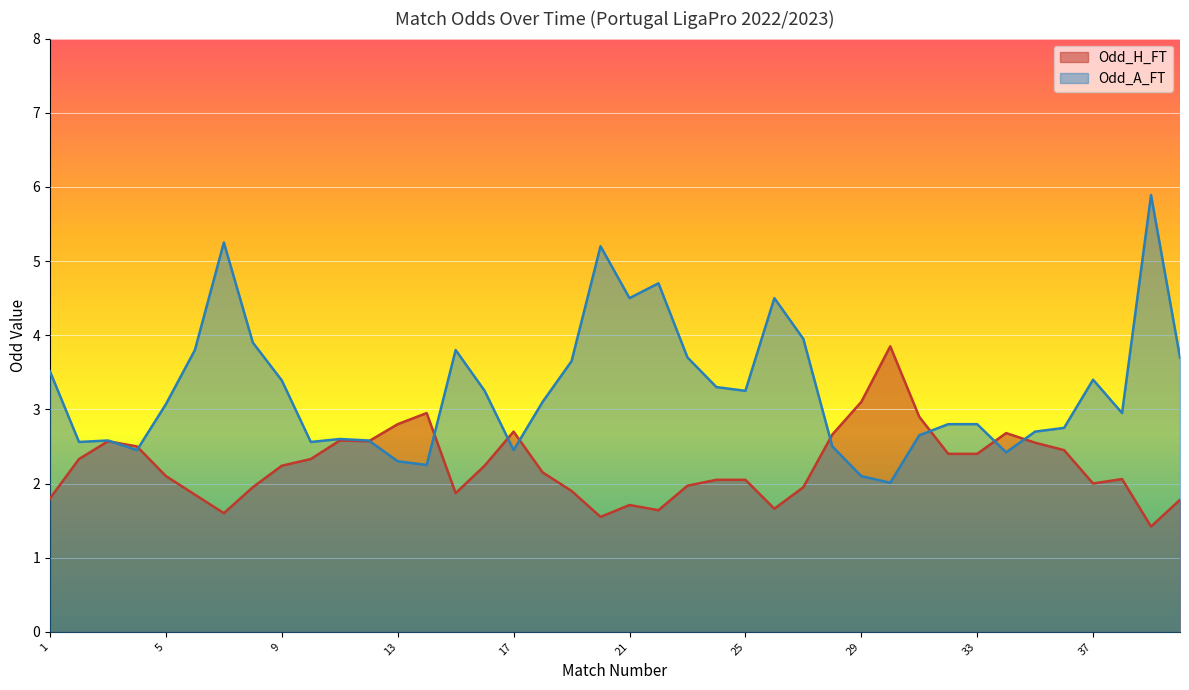

How many intersections are there between Odd_H_FT and Odd_A_FT?

10